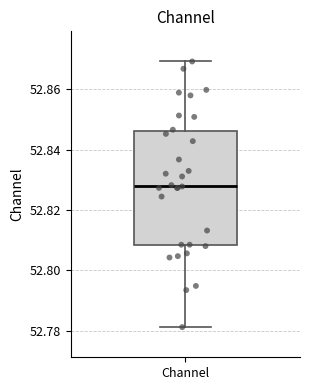

Read this box plot against the y-axis: the position of the median line, the range covered by the box, and the ends of both whiskers. The values are not printed on the chart, so give them approximately, as read against the axis.

median 52.828, box 52.808 to 52.846, whiskers 52.782 to 52.870